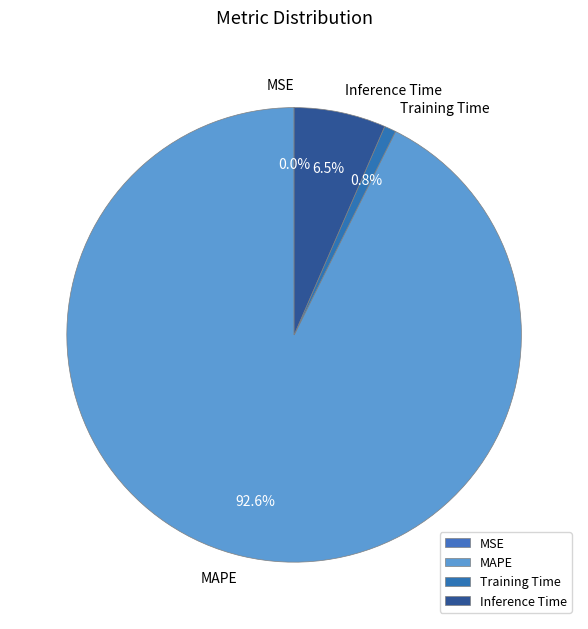

Between MAPE and Training Time, which is larger?

MAPE